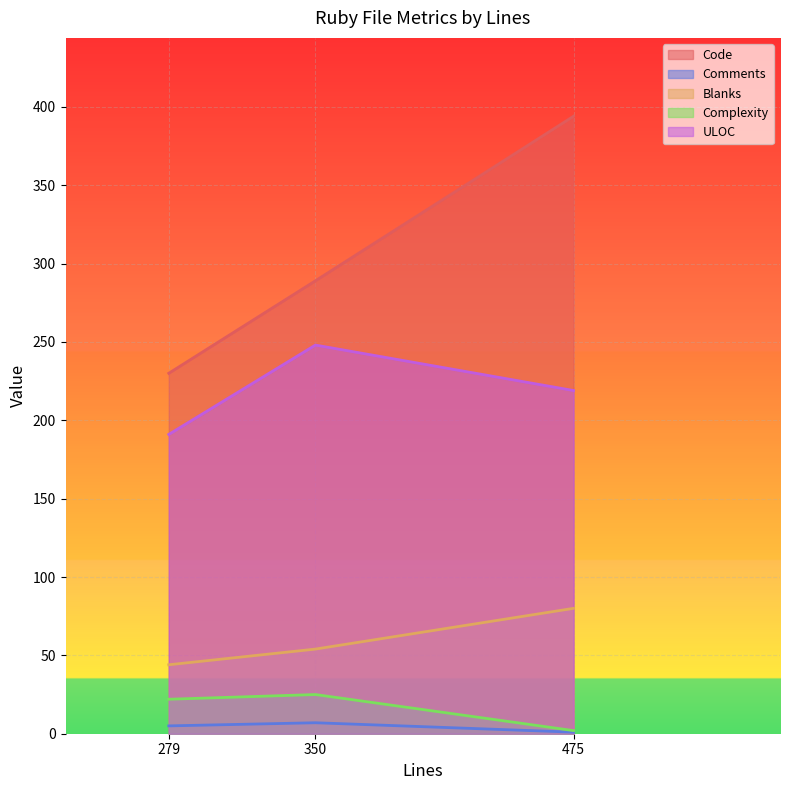

The Code series shows 191 at 475. True or false?

False